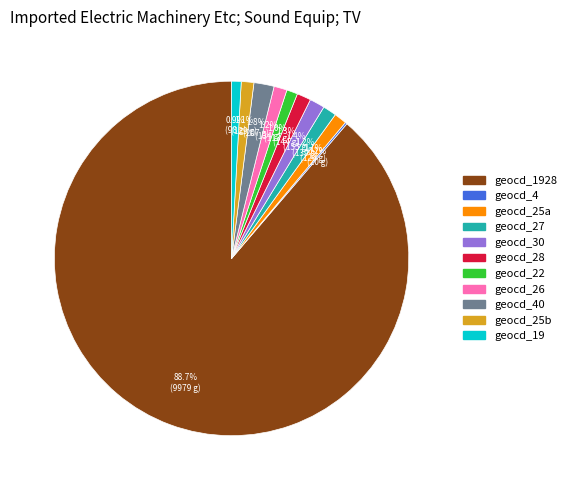

Is there any slice that represents more than half of the pie?

Yes